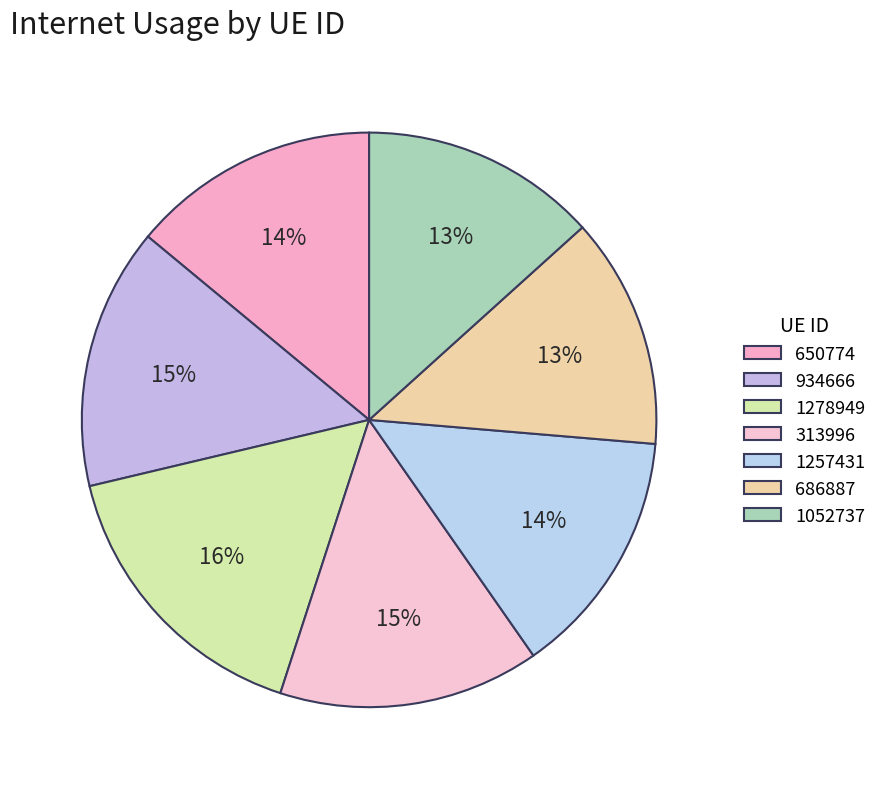

Count the number of slices in the pie.

7